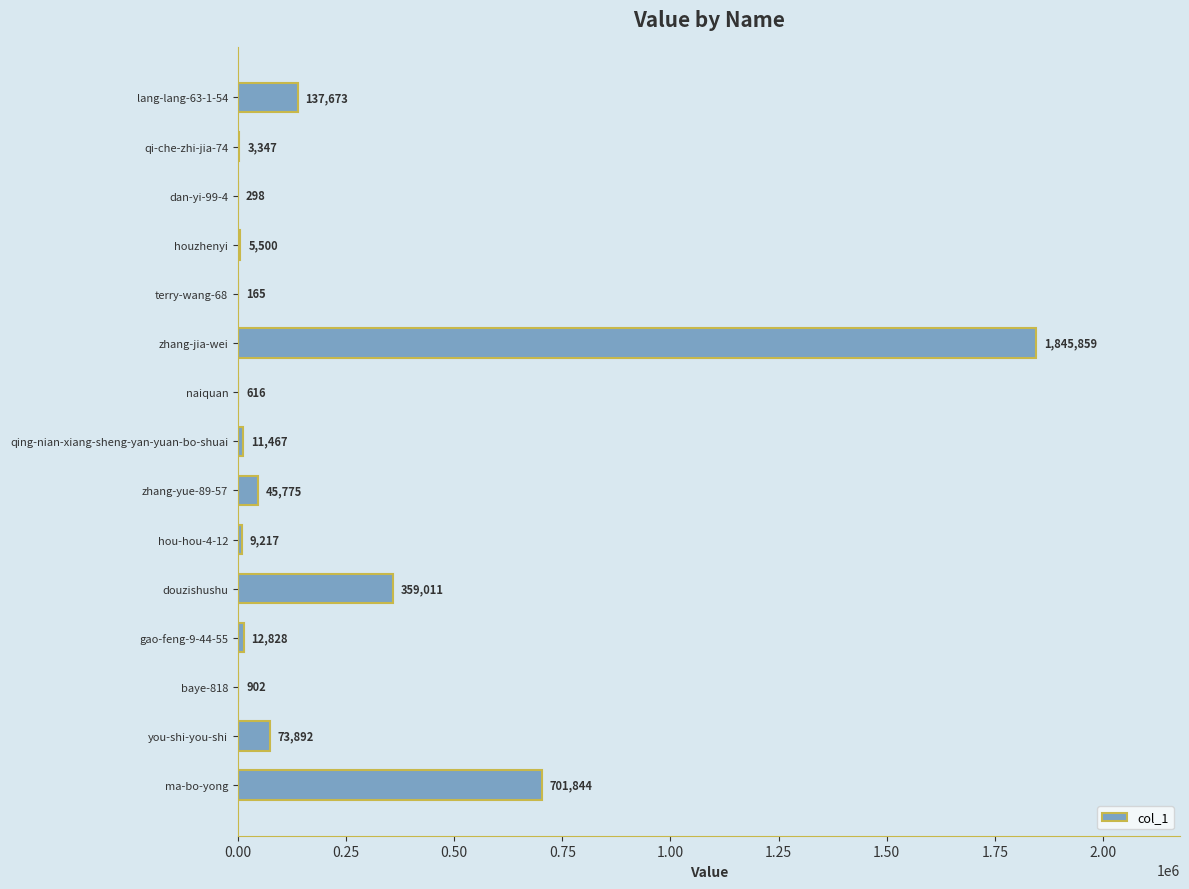

Which category has the highest value across all series?

zhang-jia-wei